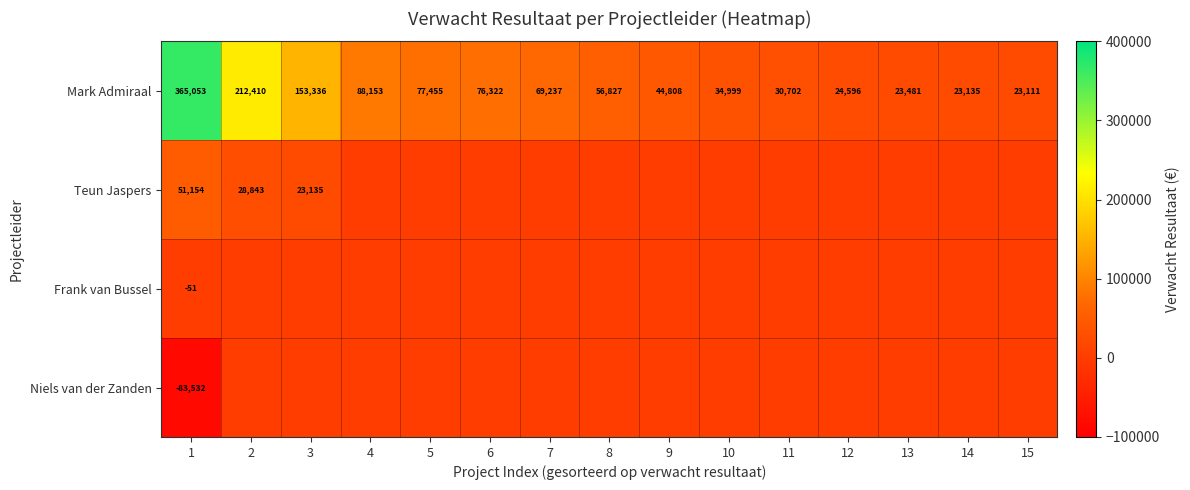

List the labels in order of Mark Admiraal value, smallest first.

15, 14, 13, 12, 11, 10, 9, 8, 7, 6, 5, 4, 3, 2, 1